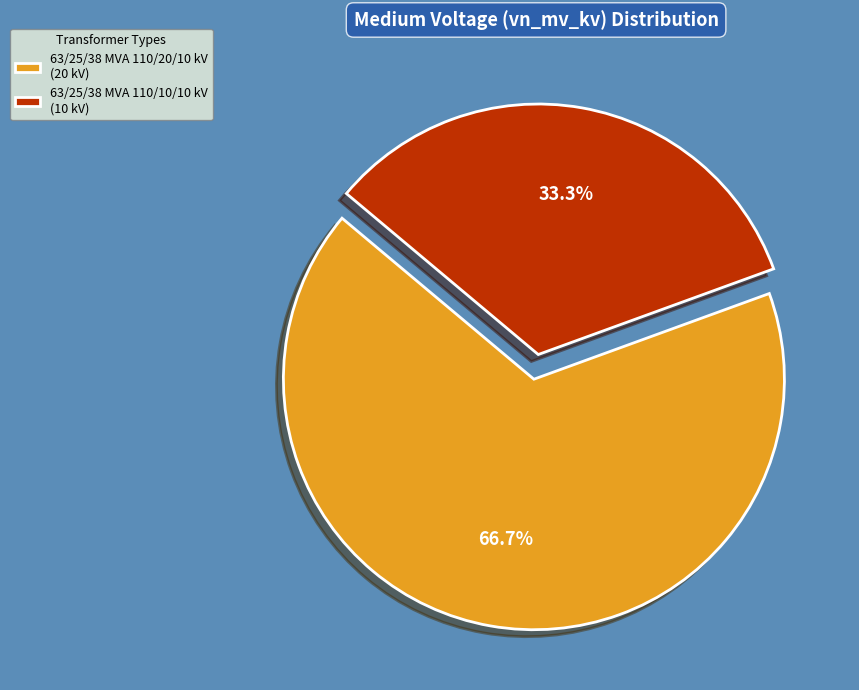

To the nearest percent, what is the difference between the largest and smallest slice percentages?

33%